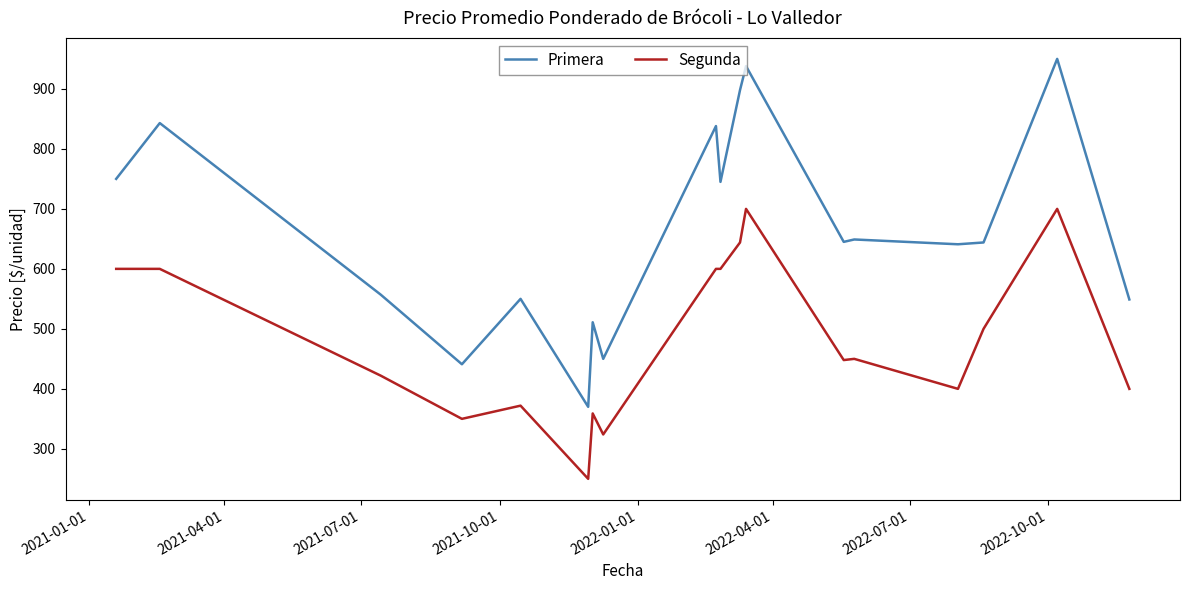

List the series in order of their peak value, highest first.

Primera, Segunda